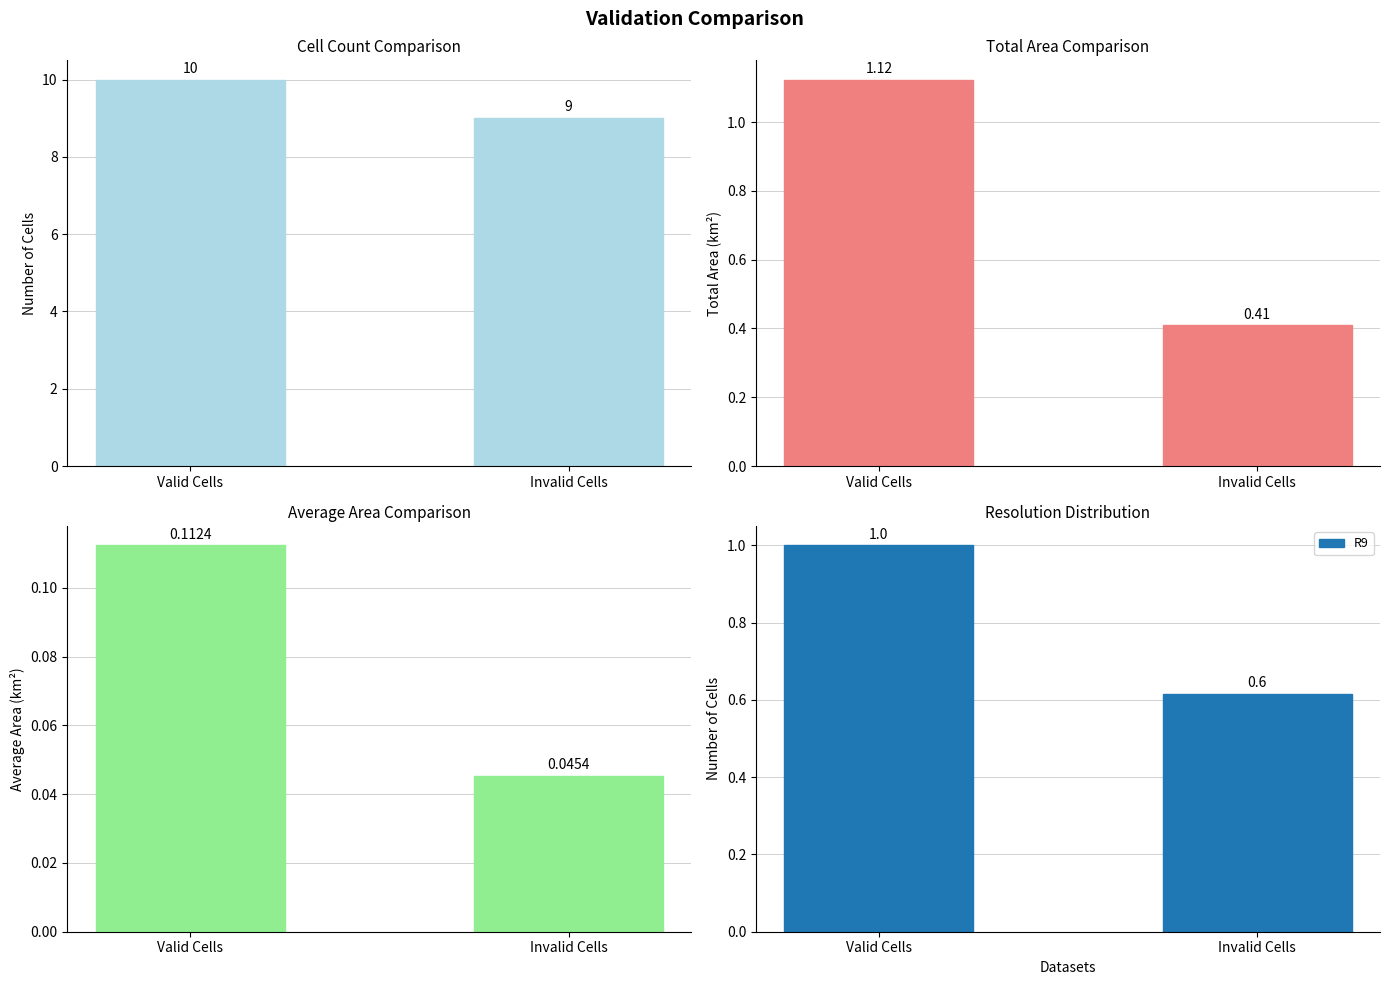

Between Valid Cells and Invalid Cells, which is larger?

Valid Cells